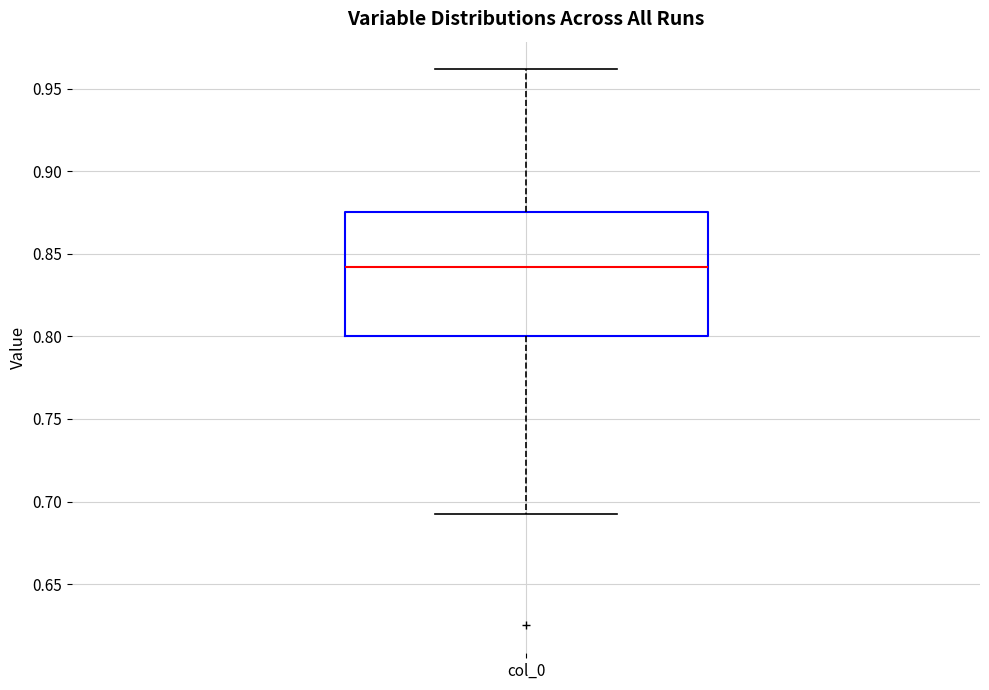

Transcribe this box plot: give where the median line is, the range the box spans, and where the two whiskers end, as read against the y-axis. The values are not printed on the chart, so give them approximately, as read against the axis.

median 0.840, box 0.800 to 0.875, whiskers 0.690 to 0.960